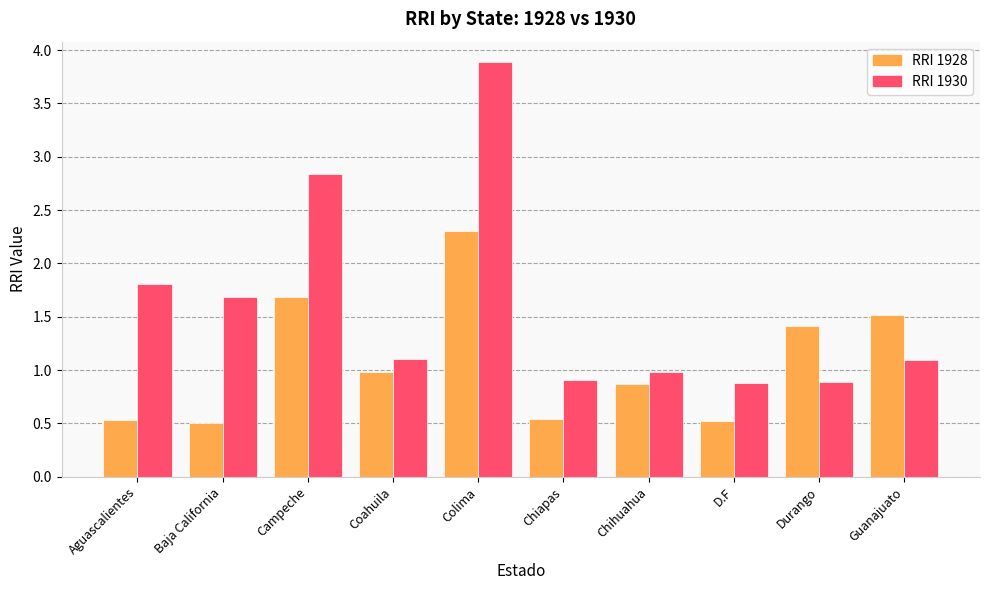

What is the difference between the highest and lowest values at Chiapas?

0.4